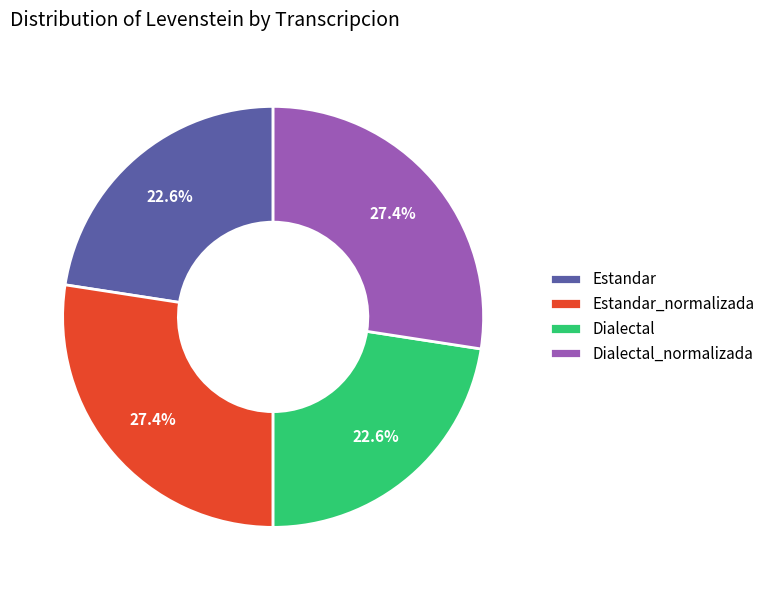

Approximately how many times larger is the value at Dialectal compared to Estandar?

1.0